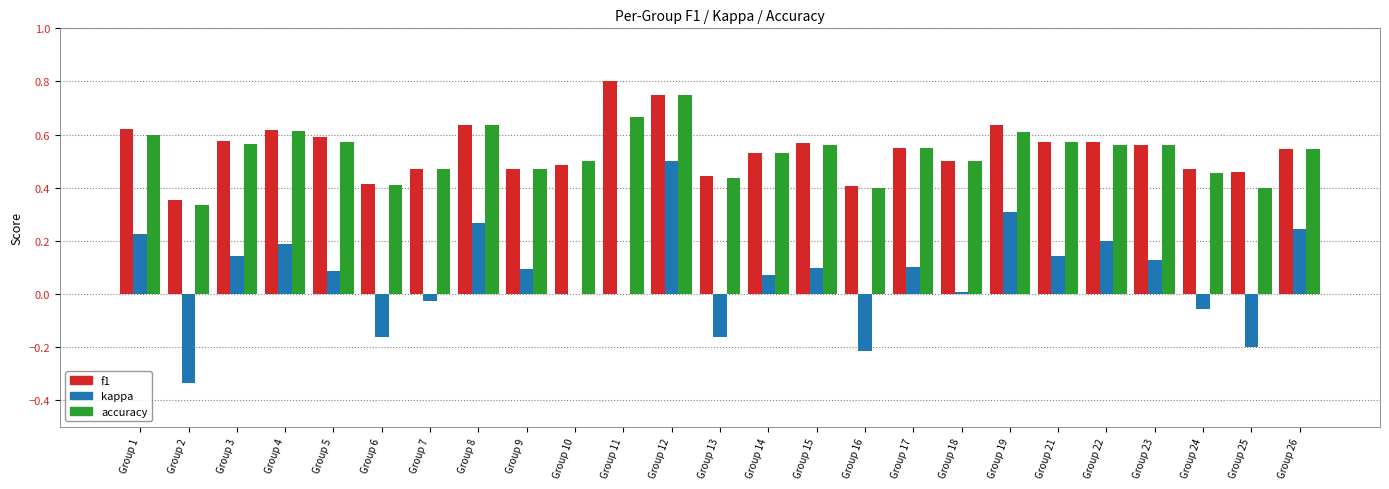

Which series changed the most between Group 3 and Group 18?

kappa